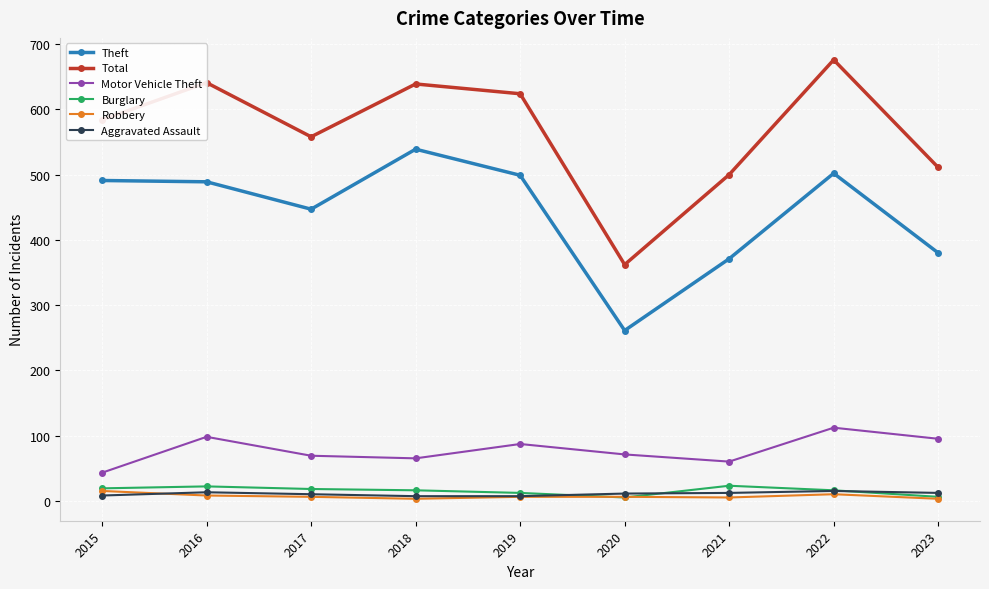

Which series has the widest spread of values?

Total